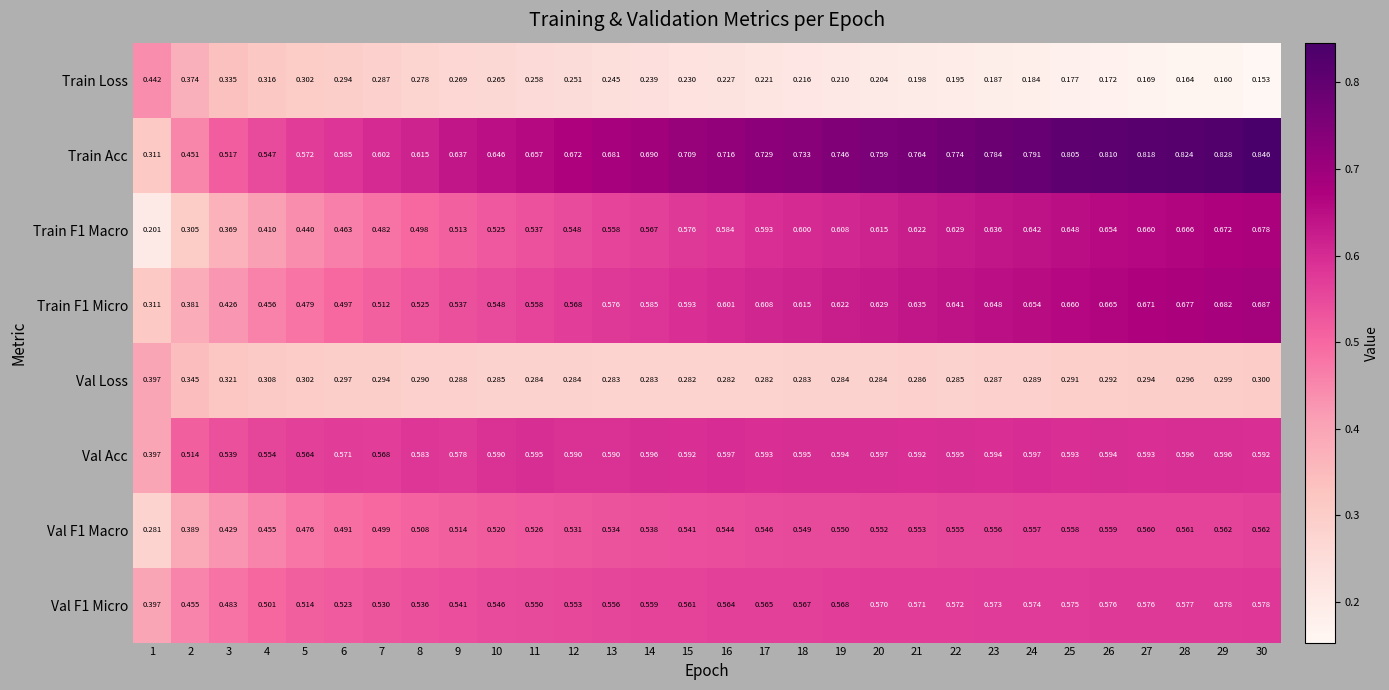

Which series has the widest spread of values?

Train Acc